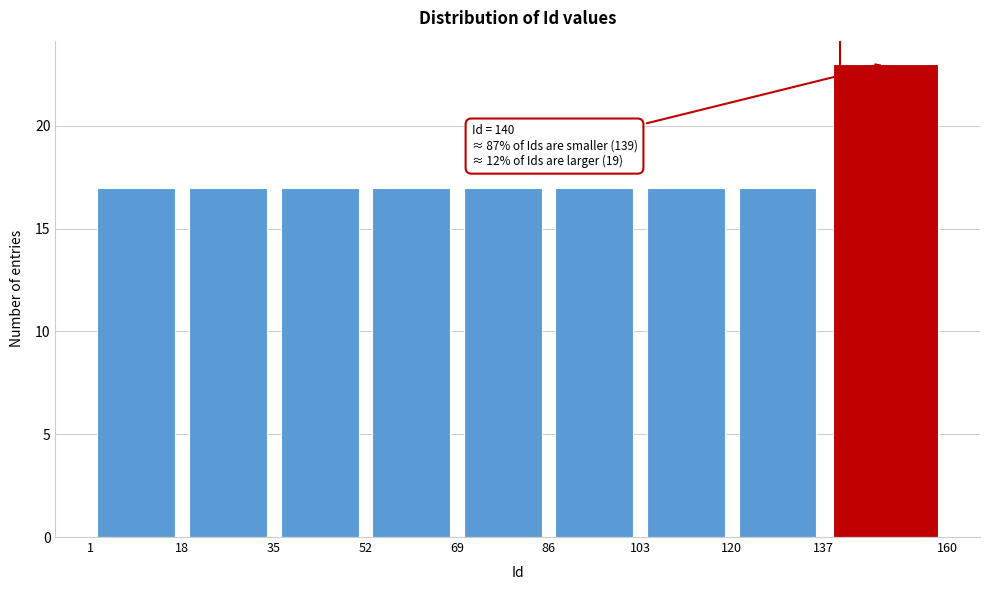

Over which range of the x-axis is the bar tallest?

137 to 160